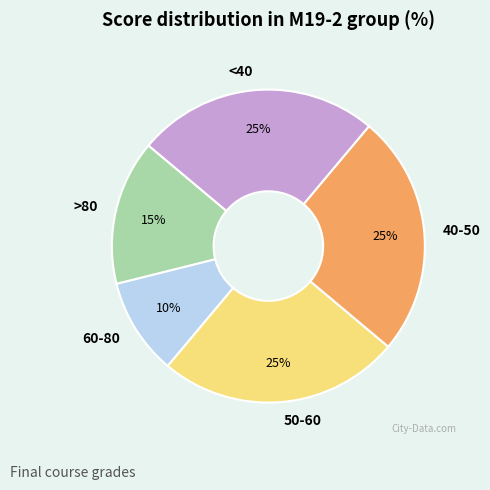

Do 60-80 and >80 together represent more than half of the pie?

No